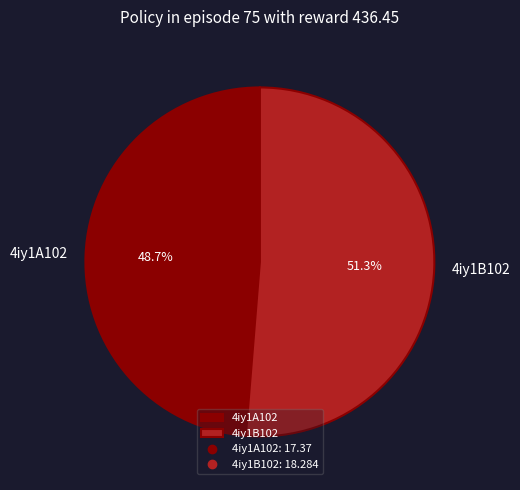

Is the sum of 4iy1A102 and 4iy1B102 greater than half?

Yes